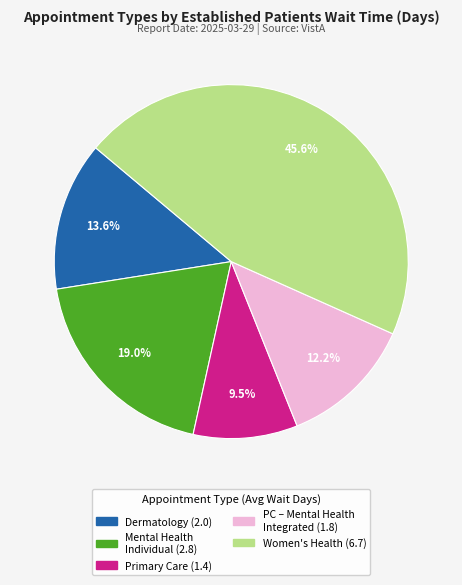

Is there a majority slice in this chart?

No